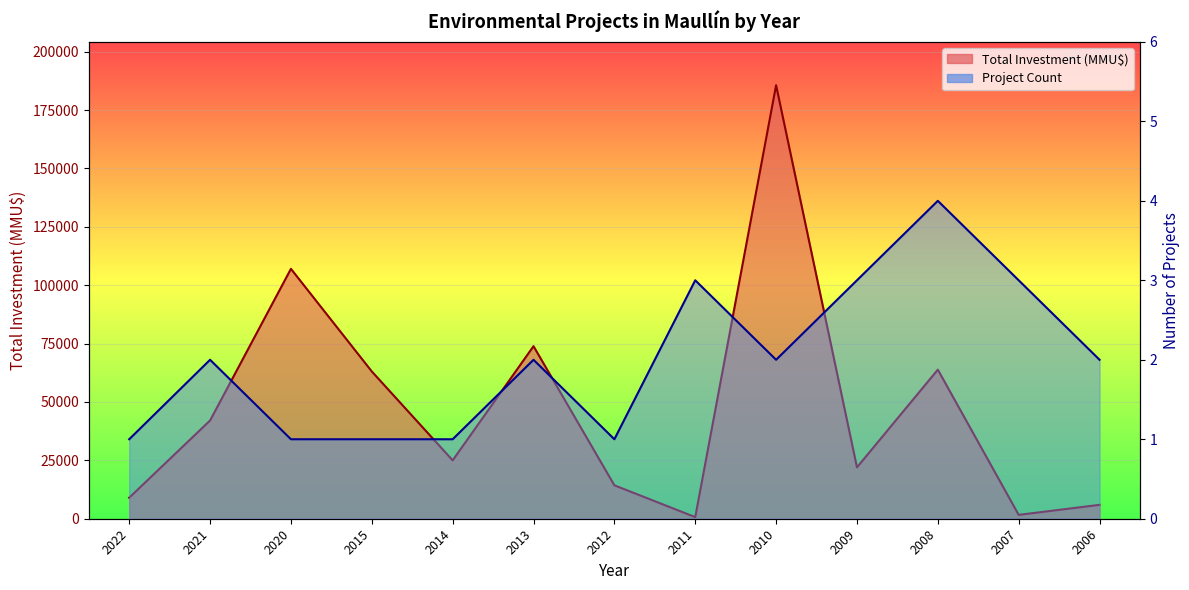

Which label corresponds to the largest value in the chart?

2010